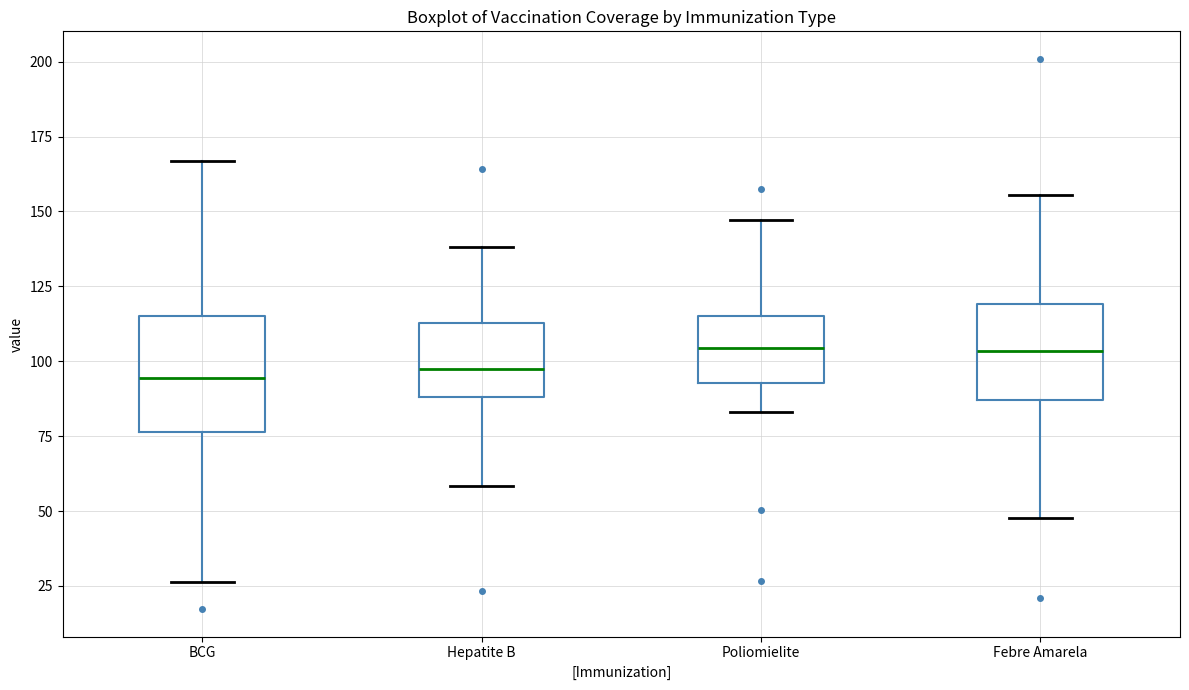

Where does the upper whisker of the box for Hepatite B end on the y-axis? The values are not printed on the chart, so give them approximately, as read against the axis.

140